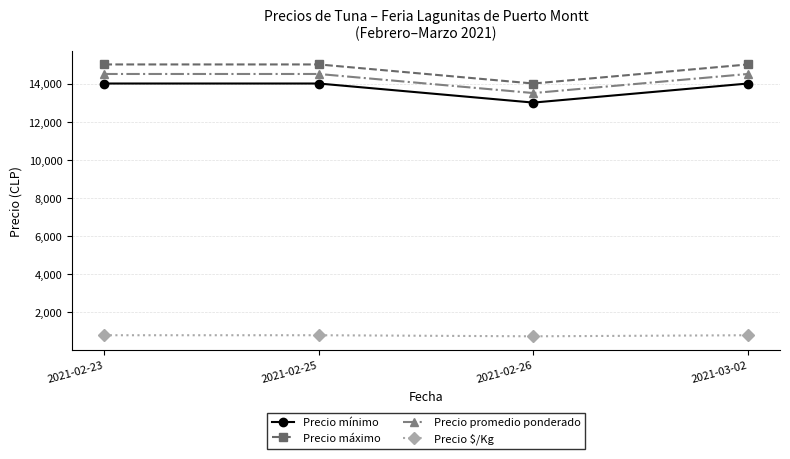

What is the value of the Precio $/Kg point at the 1st from the left?

806